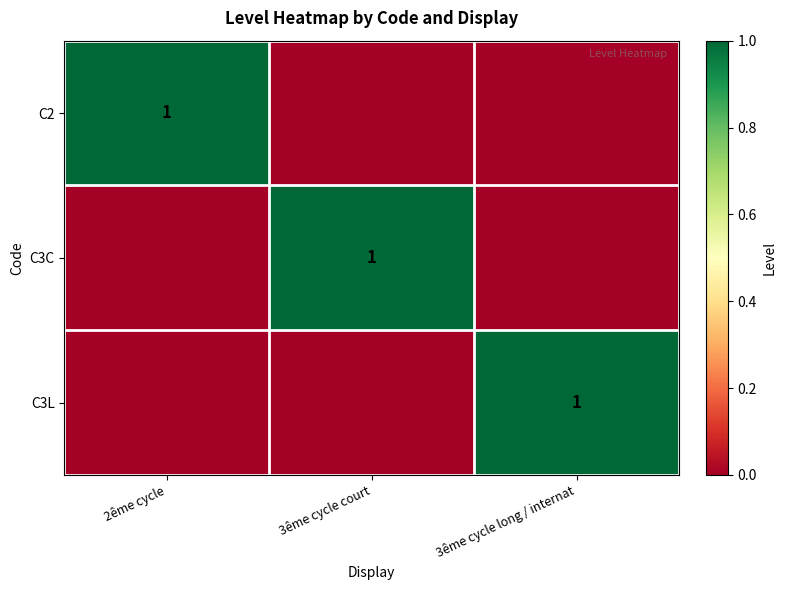

The C3C series shows 0 at 3ême cycle court. True or false?

False